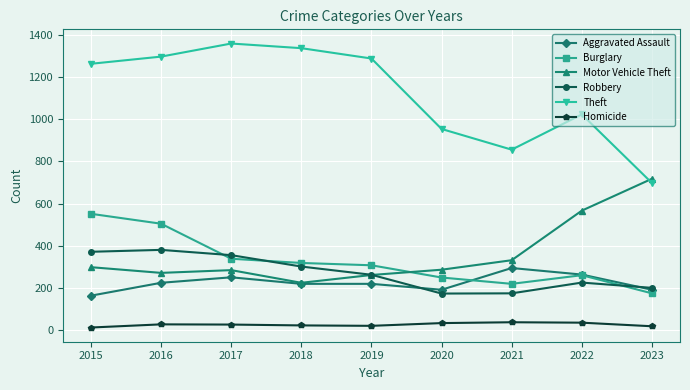

What are all the series names shown in the legend?

Aggravated Assault, Burglary, Motor Vehicle Theft, Robbery, Theft, Homicide